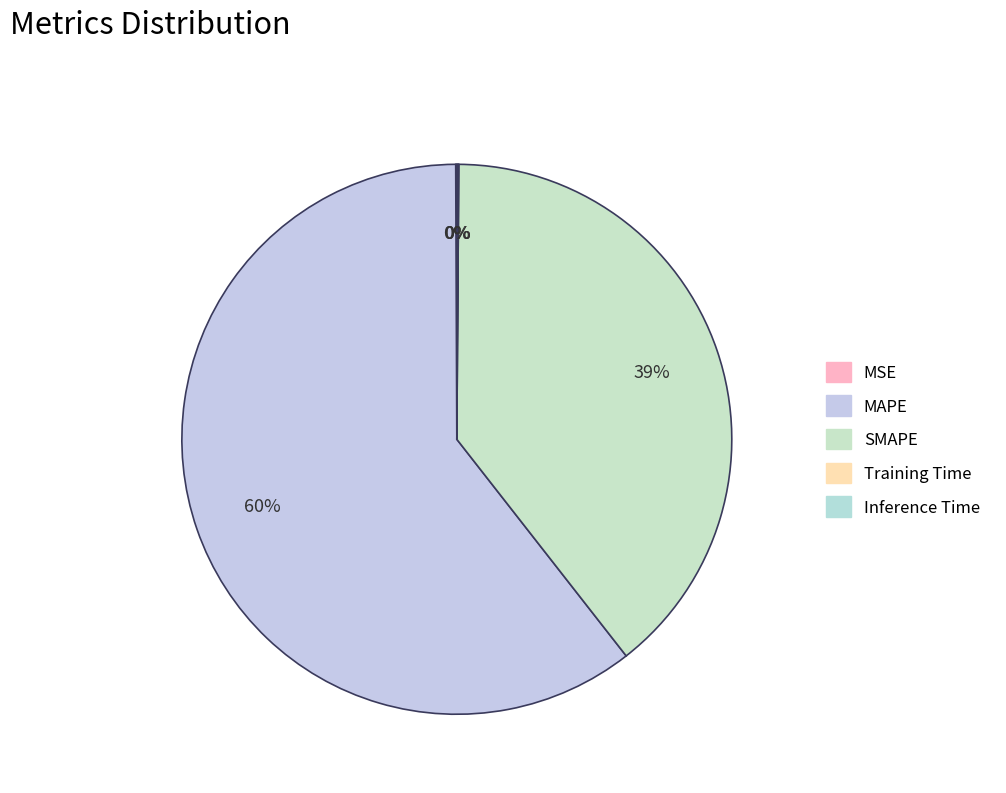

Rank the categories by value from highest to lowest.

MAPE, SMAPE, MSE, Inference Time, Training Time